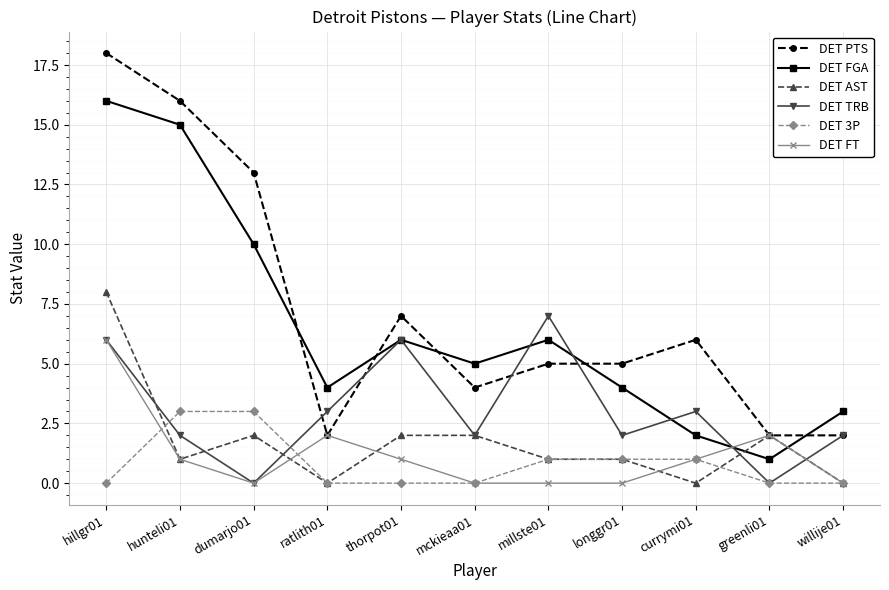

List the series in order of their peak value, lowest first.

DET 3P, DET FT, DET TRB, DET AST, DET FGA, DET PTS